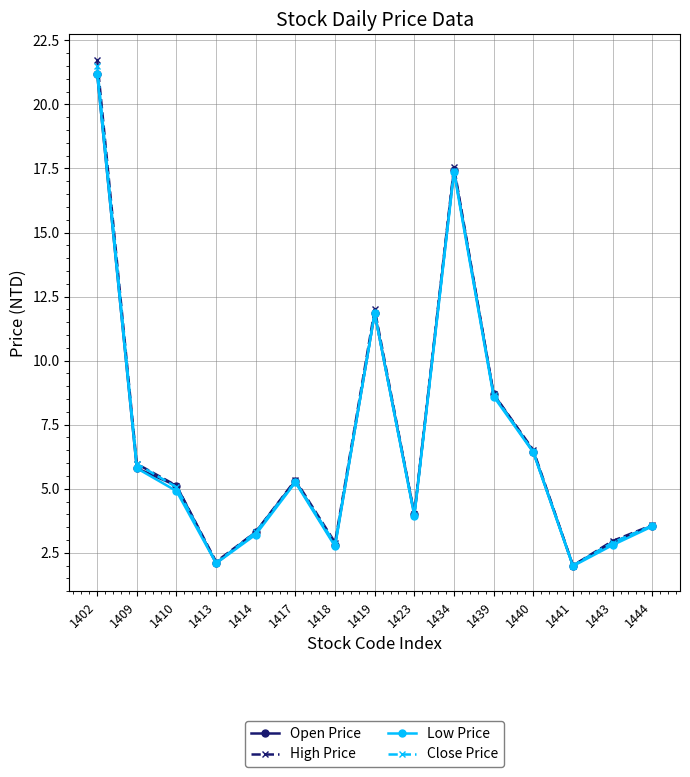

At which label does High Price first exceed 5?

1402